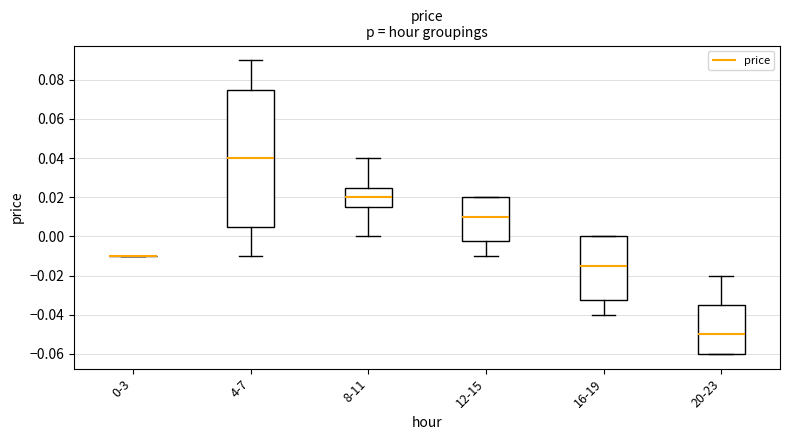

Reading left to right, read every box against the y-axis: the position of its median line, the range the box covers, and the ends of its whiskers. The values are not printed on the chart, so give them approximately, as read against the axis.

0-3: box collapsed to a line at -0.010, whiskers -0.010 to -0.010
4-7: median 0.040, box 0.006 to 0.076, whiskers -0.010 to 0.090
8-11: median 0.020, box 0.016 to 0.026, whiskers 0.000 to 0.040
12-15: median 0.010, box -0.002 to 0.020, whiskers -0.010 to 0.020
16-19: median -0.014, box -0.032 to 0.000, whiskers -0.040 to 0.000
20-23: median -0.050, box -0.060 to -0.034, whiskers -0.060 to -0.020